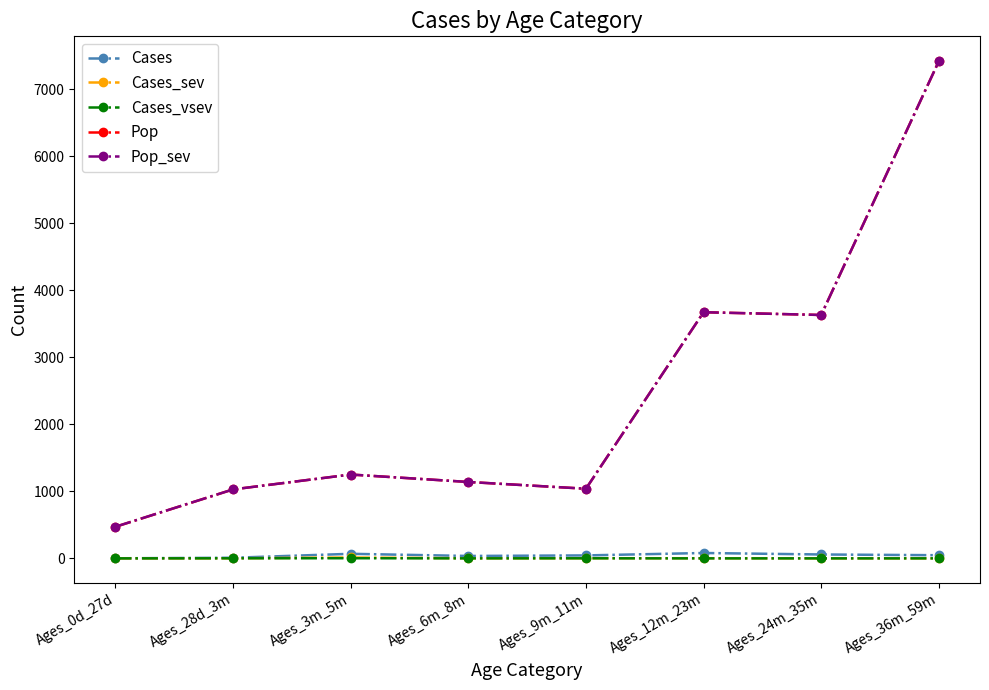

How many lines are shown in the chart?

5